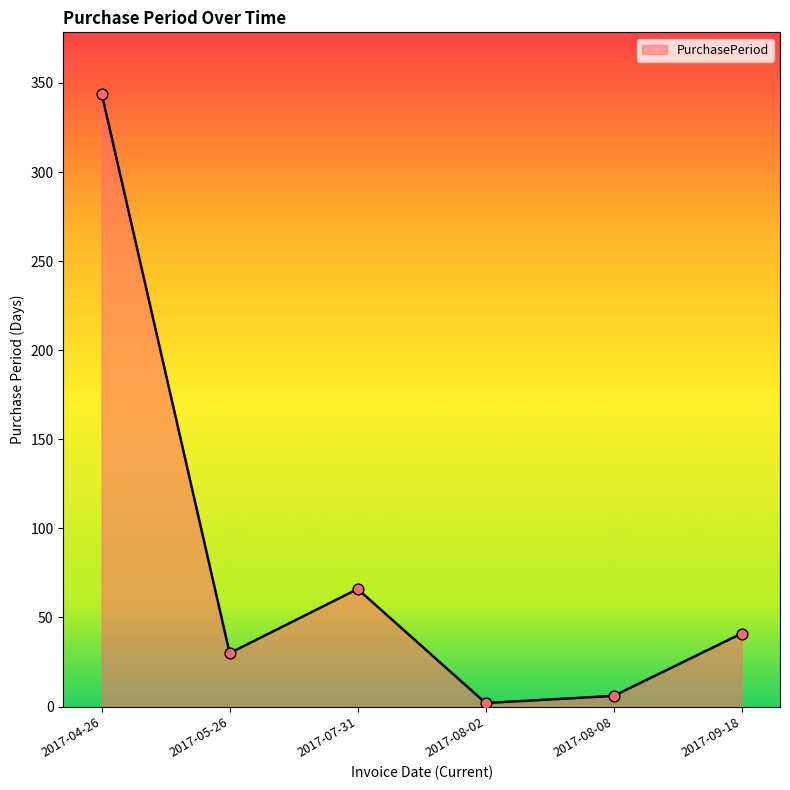

What is the ratio of the value at 2017-04-26 to the value at 2017-08-08?

57.3